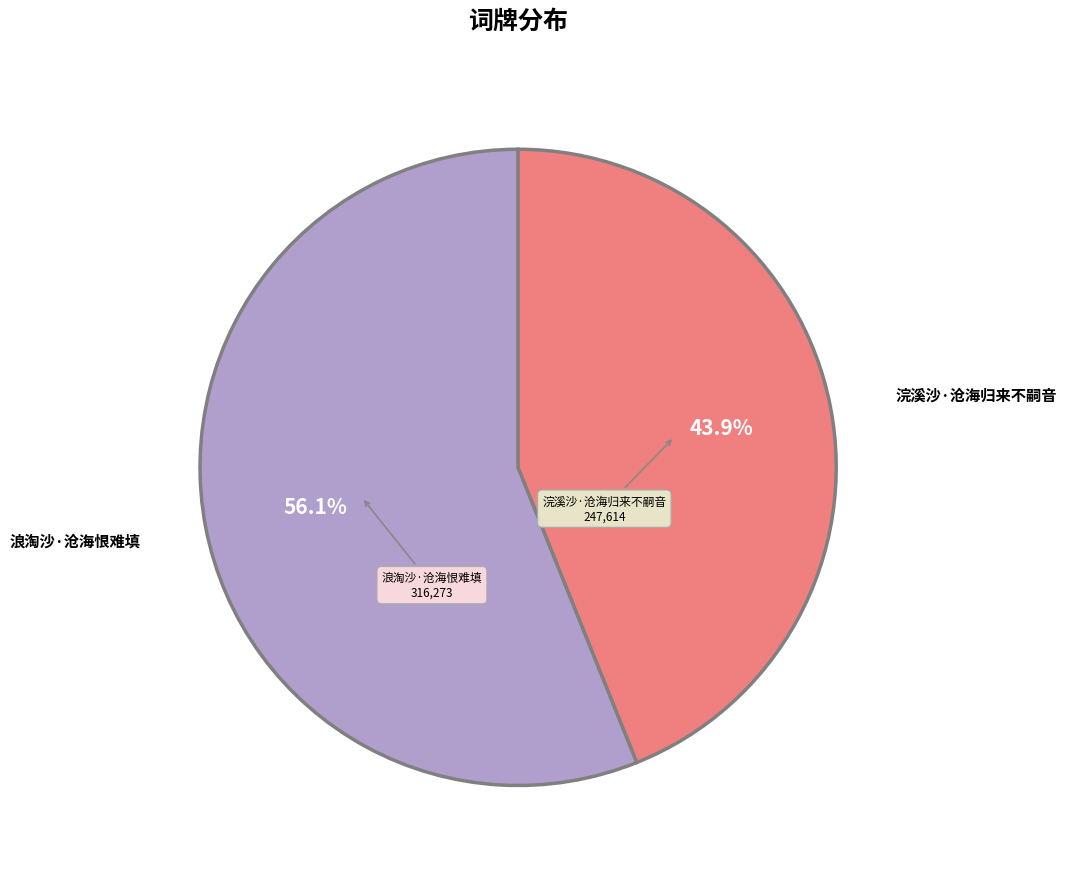

Does any single category account for the majority?

Yes